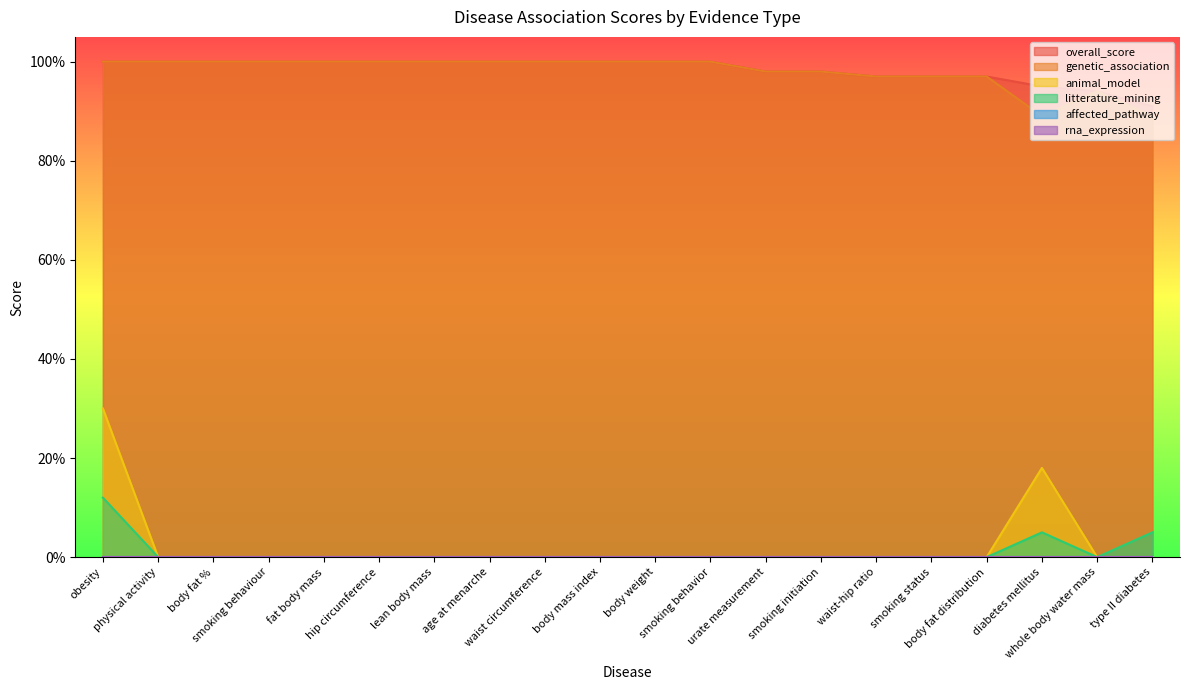

Rank the series at body weight from highest to lowest value.

overall_score, genetic_association, animal_model, litterature_mining